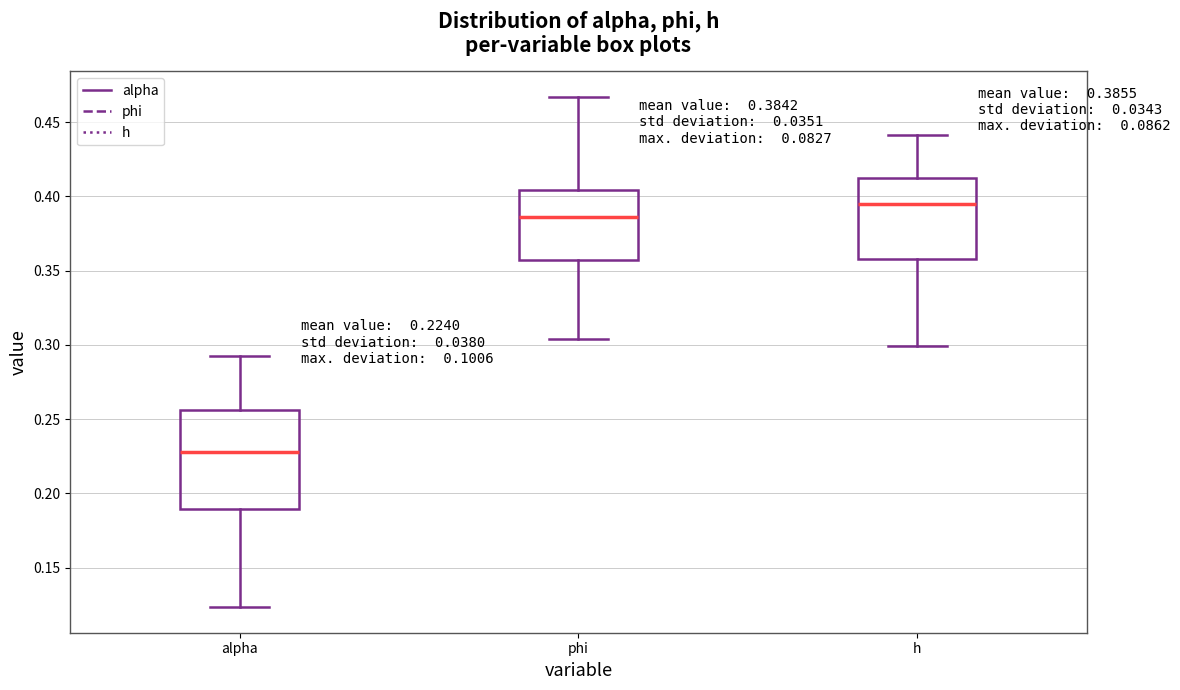

Which box has the lowest median line?

alpha